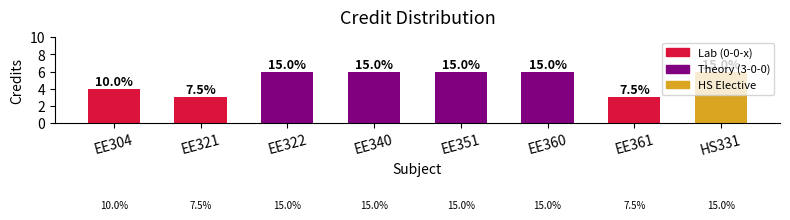

What is the label of the 7th bar from the right?

EE321